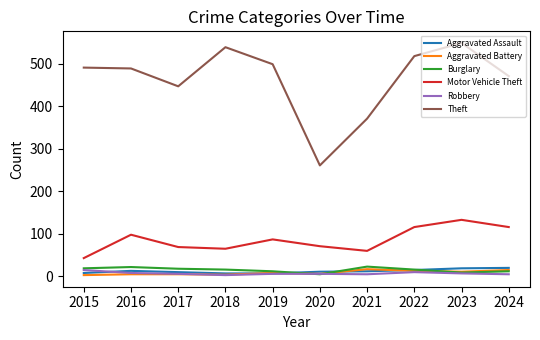

Does the chart display data point markers on the line(s)?

No